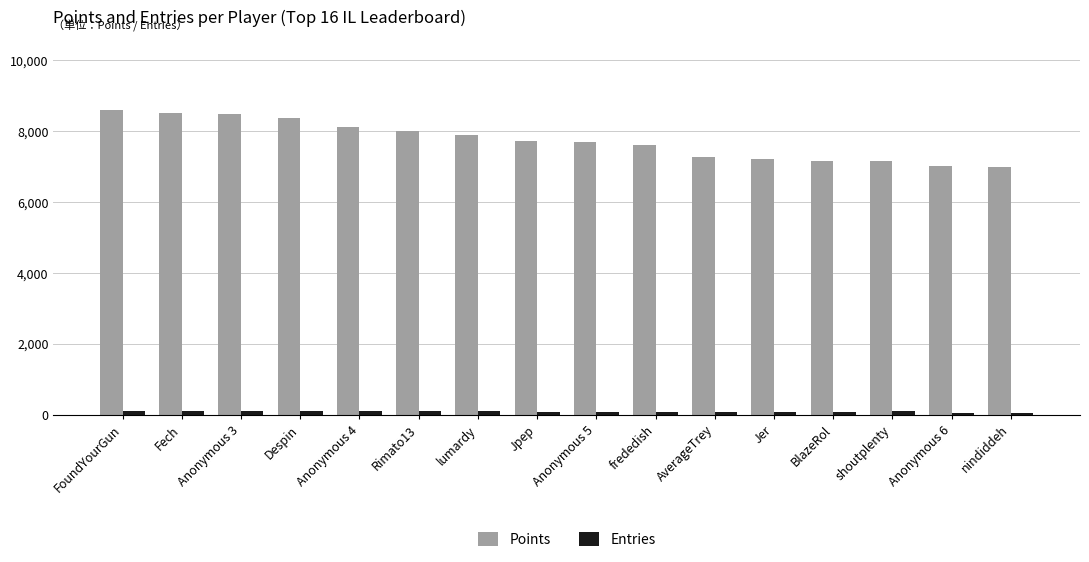

Does the chart contain stacked bars?

No